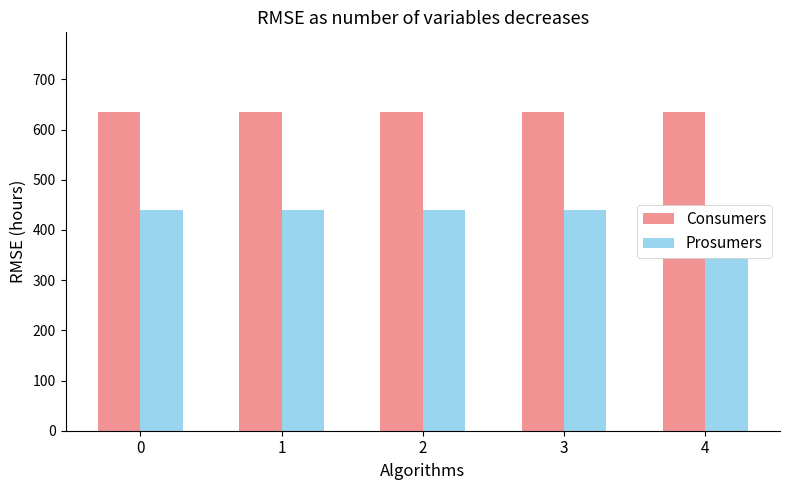

What is the average value of the Consumers series?

635